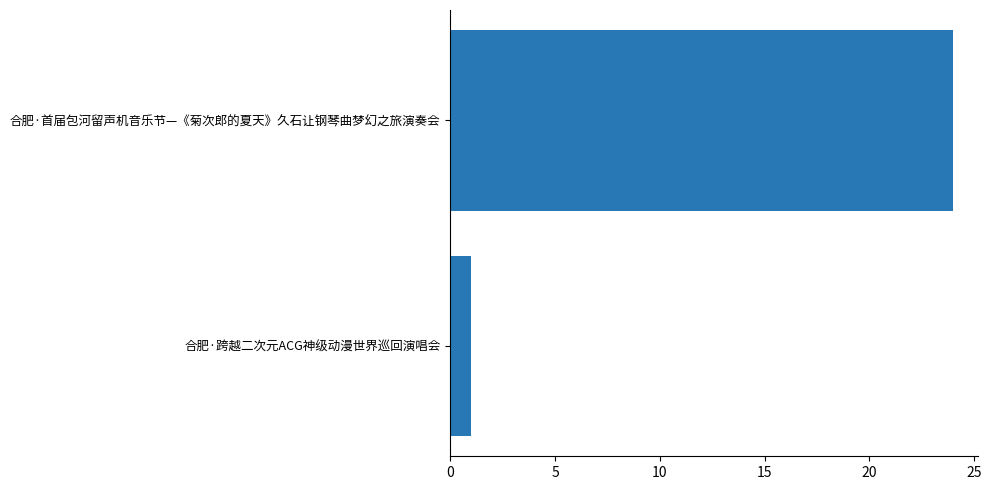

At which label is the value closest to 12?

合肥·跨越二次元ACG神级动漫世界巡回演唱会